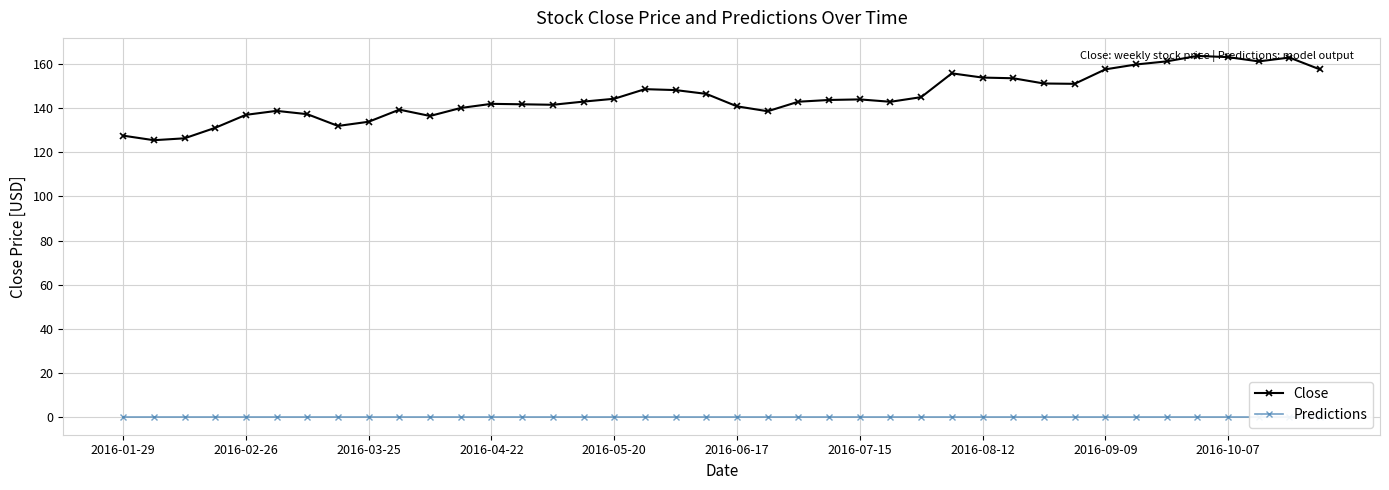

What is the value of the Close point at the 5th from the left?

137.1